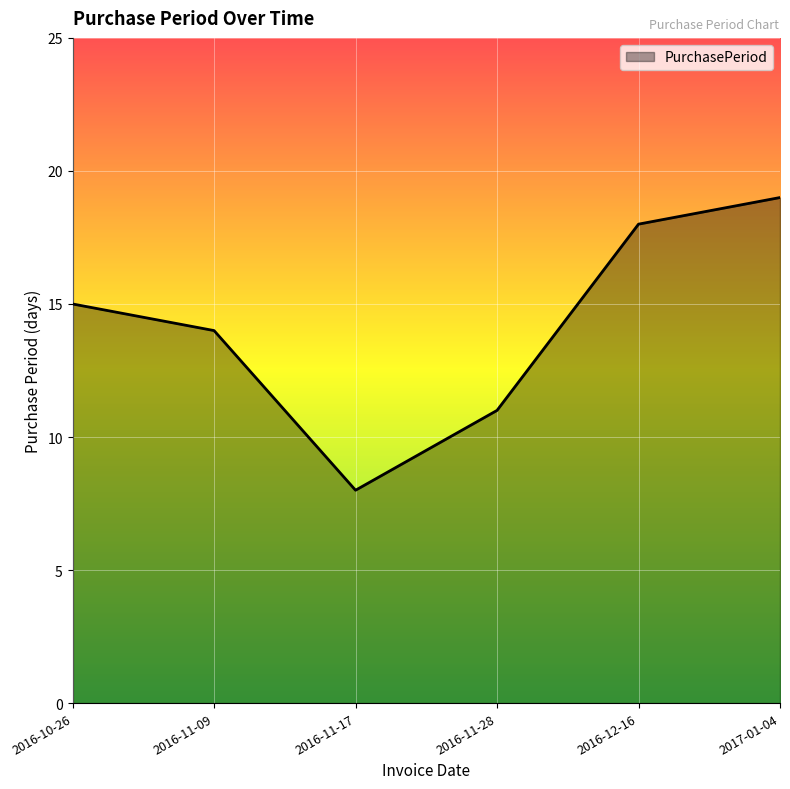

What is the difference between the second highest and second lowest values?

7